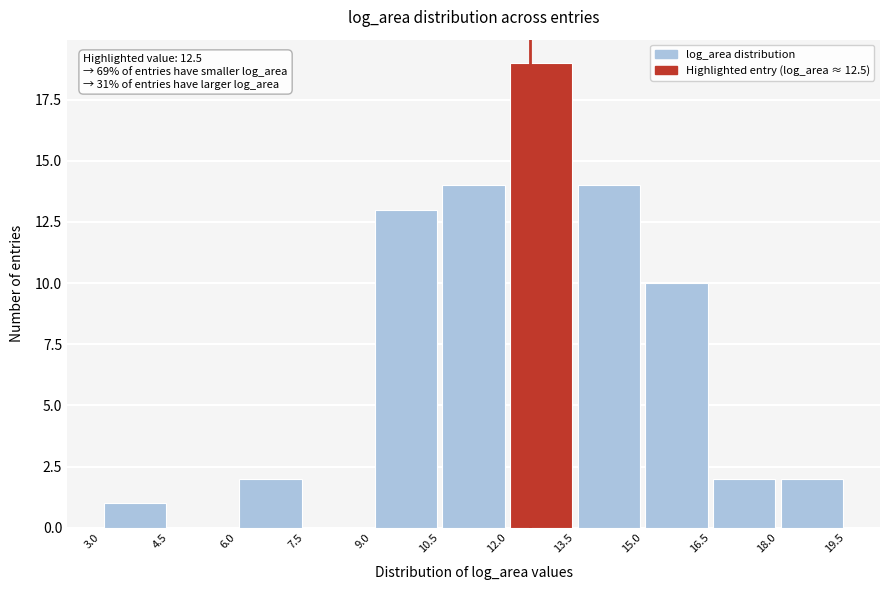

Which range on the x-axis has the tallest bar?

12.0 to 13.5